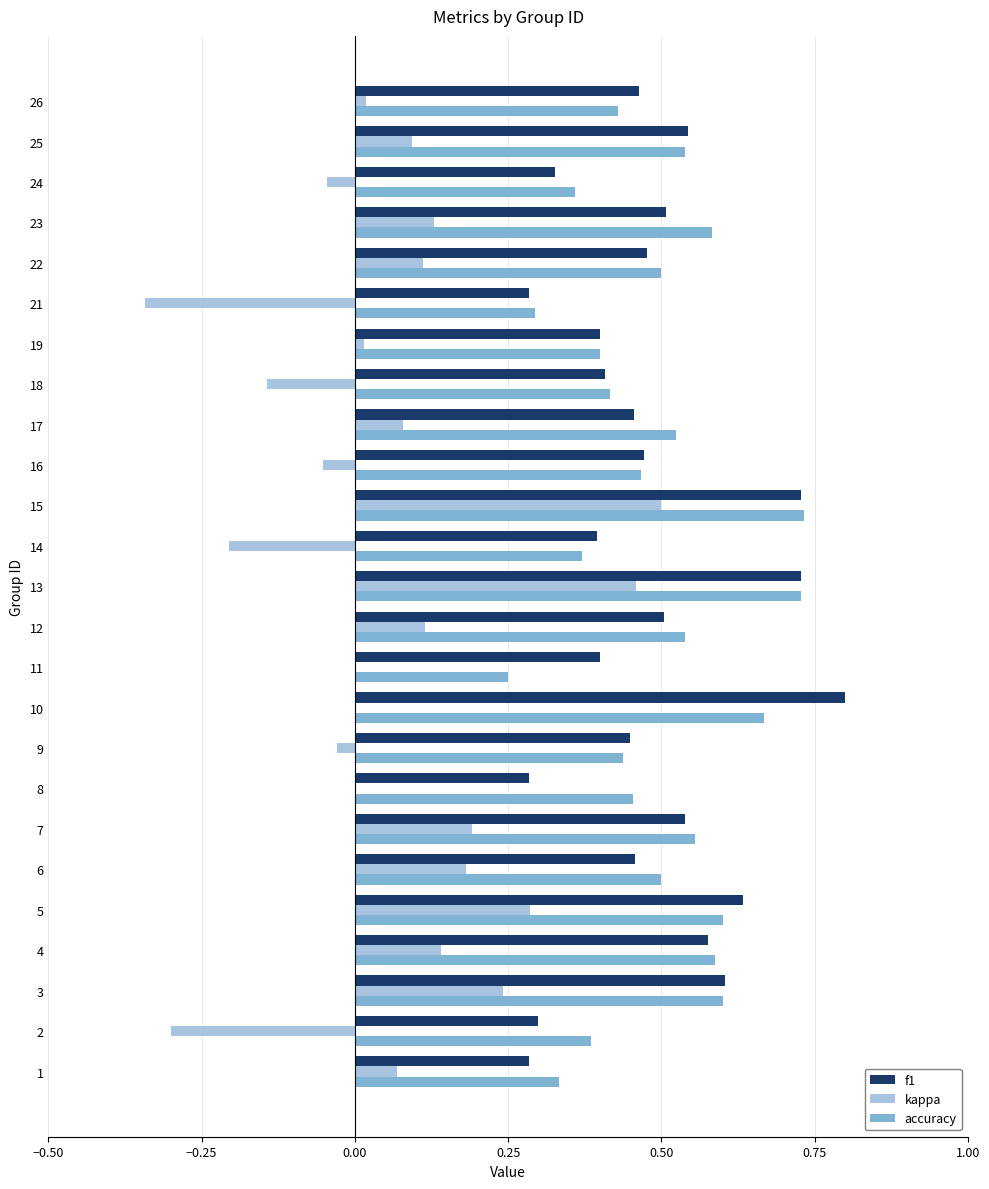

Is the value of accuracy at 3 greater than the value of f1 at 17?

Yes